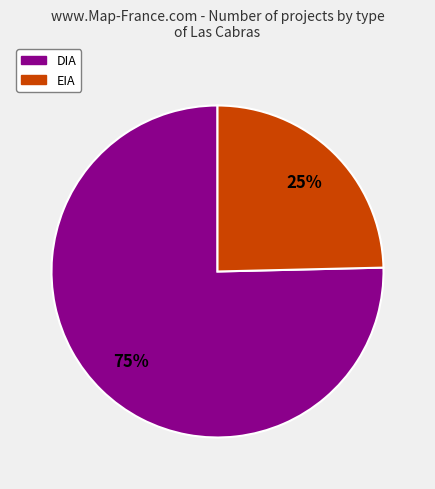

Is DIA the majority of the pie?

Yes